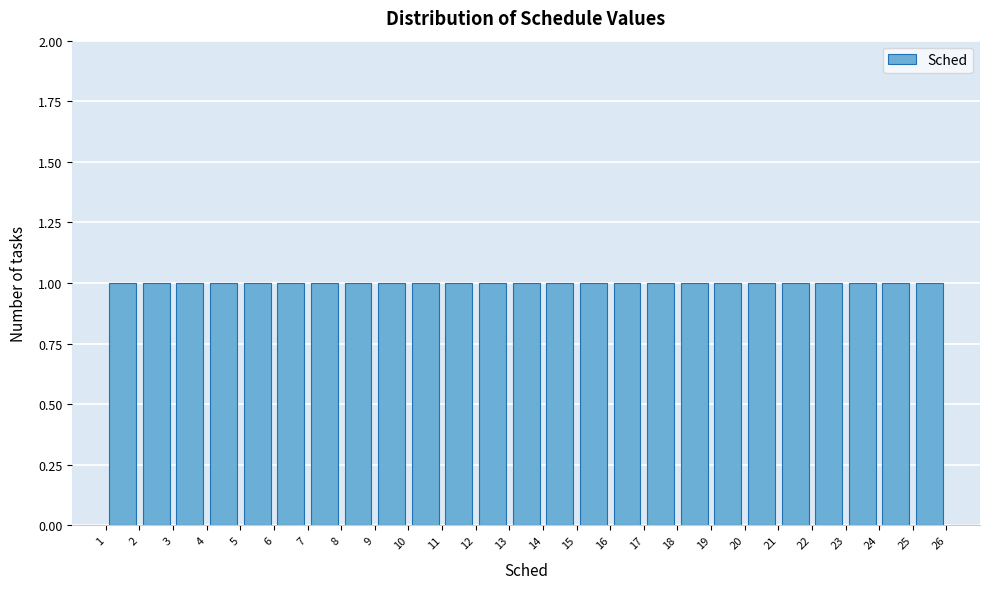

What is the height of the bar covering 5 to 6 on the x-axis? The values are not printed on the chart, so give them approximately, as read against the axis.

1